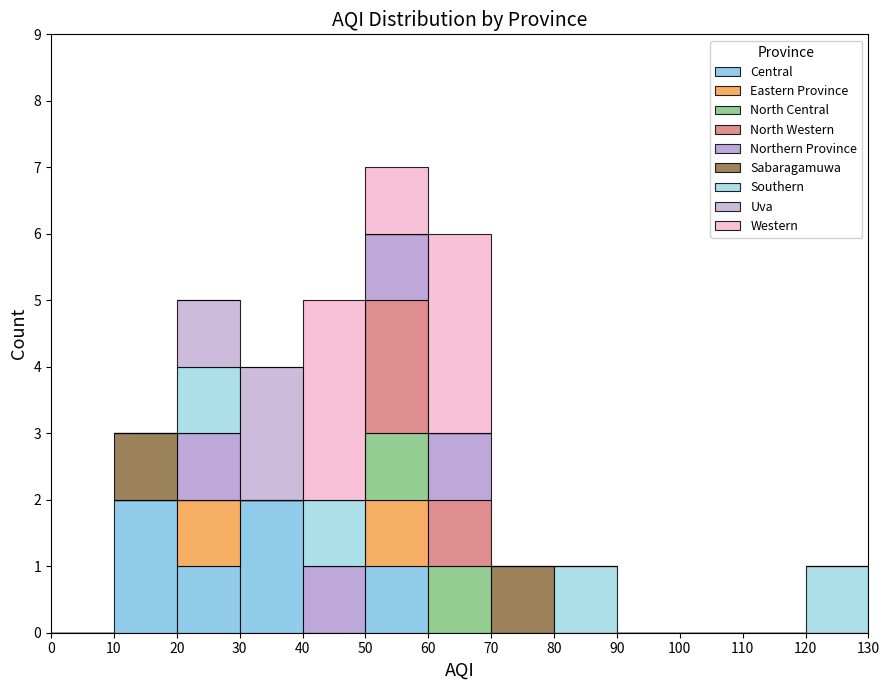

Reading left to right, list every stacked bar in this chart as the range it spans on the x-axis followed by its total height. The values are not printed on the chart, so give them approximately, as read against the axis.

0 to 10: 0
10 to 20: 3
20 to 30: 5
30 to 40: 4
40 to 50: 5
50 to 60: 7
60 to 70: 6
70 to 80: 1
80 to 90: 1
90 to 100: 0
100 to 110: 0
110 to 120: 0
120 to 130: 1